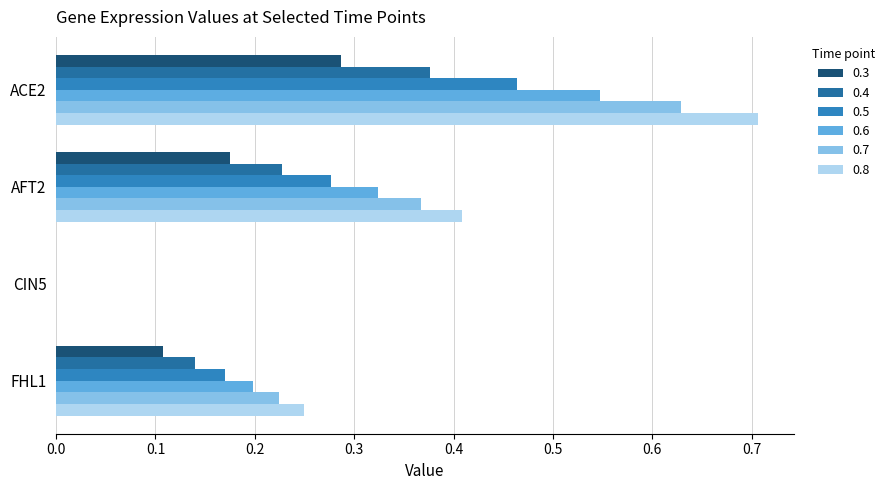

Is it true that 0.4 equals 0.0 at CIN5?

True